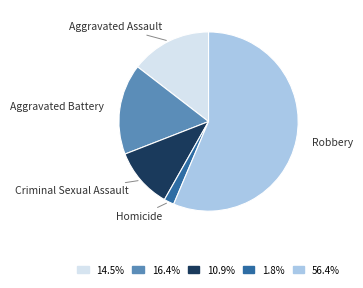

Is there any slice that represents more than half of the pie?

Yes